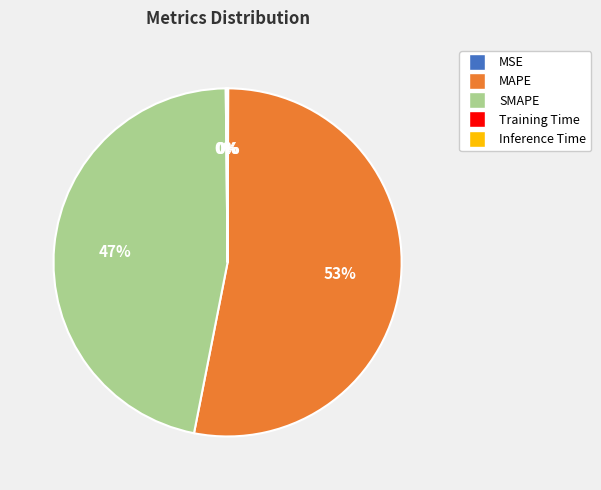

To the nearest percent, what is the difference between the largest and smallest slice percentages?

53%